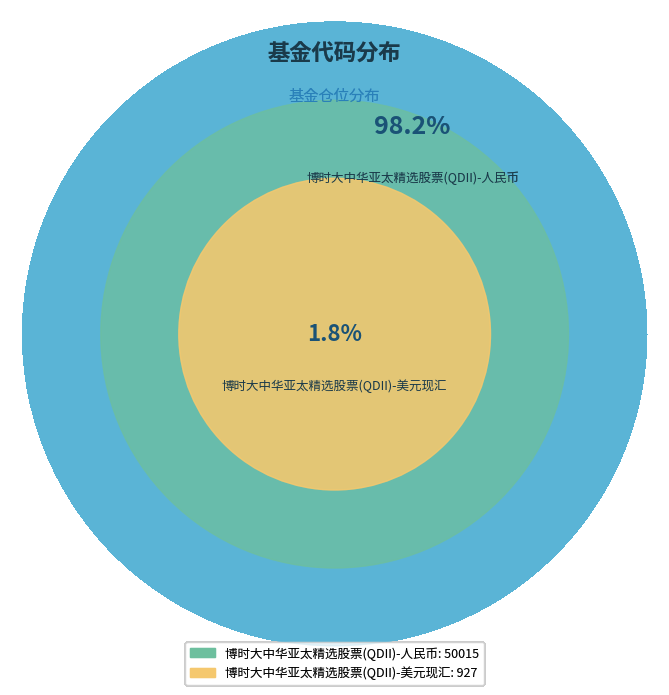

Does 博时大中华亚太精选股票(QDII)-美元现汇 account for over 50% of the chart?

No